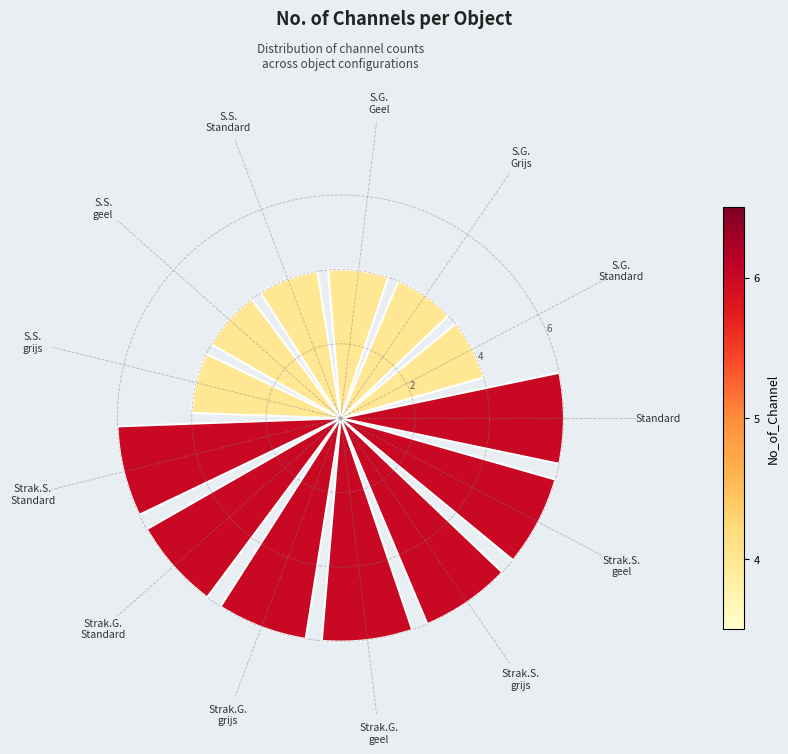

What is the value of the 13th bar from the left?

6